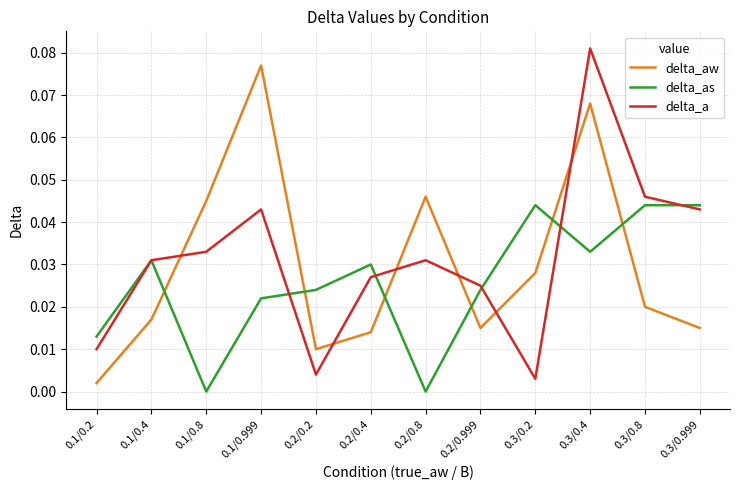

How many interior local valleys does the delta_aw series have?

2